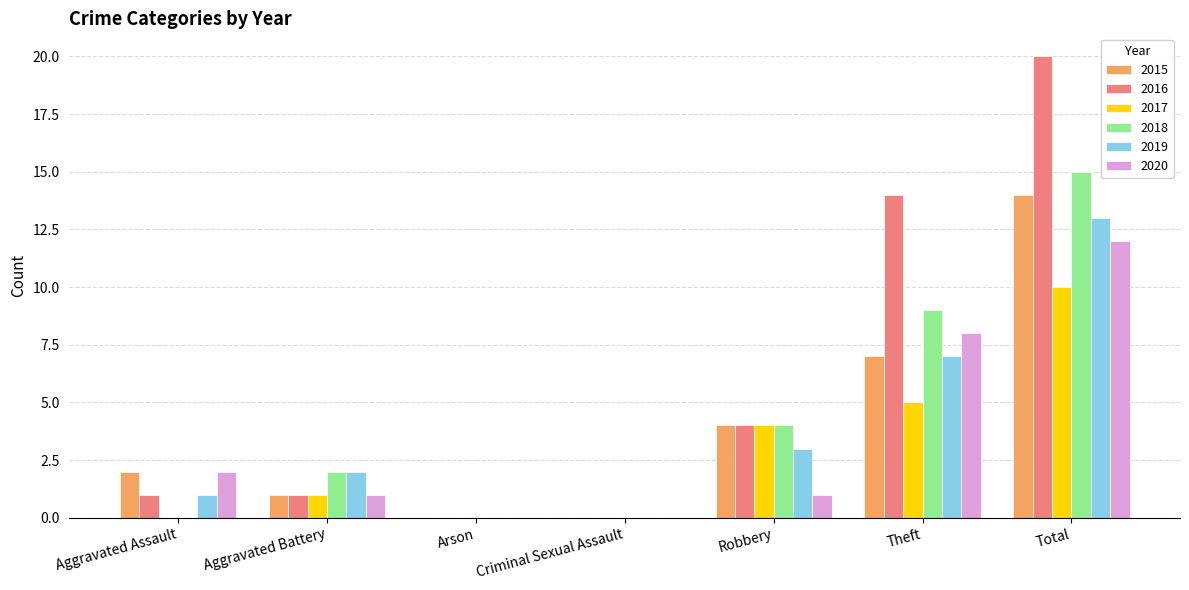

Reading left to right, extract all data points from this chart.

2015: 2	1	0	0	4	7	14
2016: 1	1	0	0	4	14	20
2017: 0	1	0	0	4	5	10
2018: 0	2	0	0	4	9	15
2019: 1	2	0	0	3	7	13
2020: 2	1	0	0	1	8	12